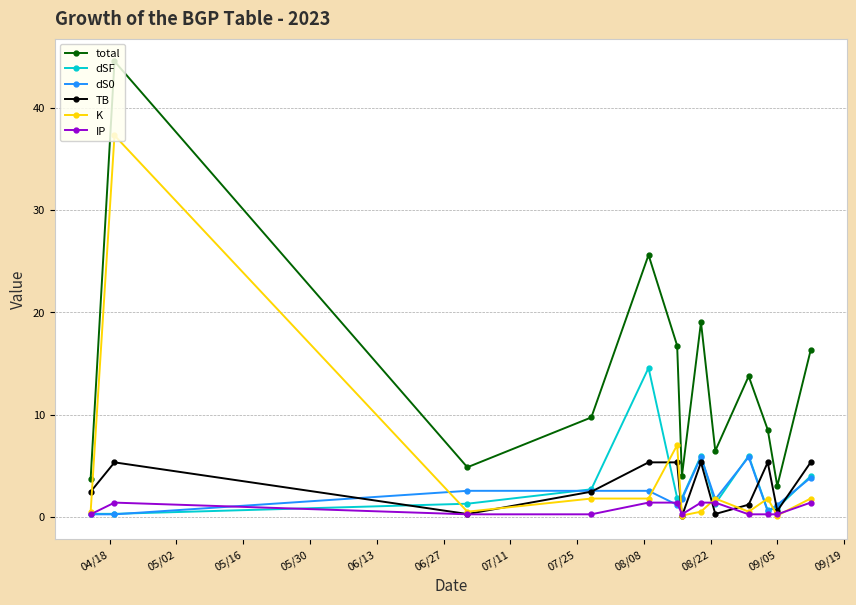

What is the average value of the TB series?

3.0